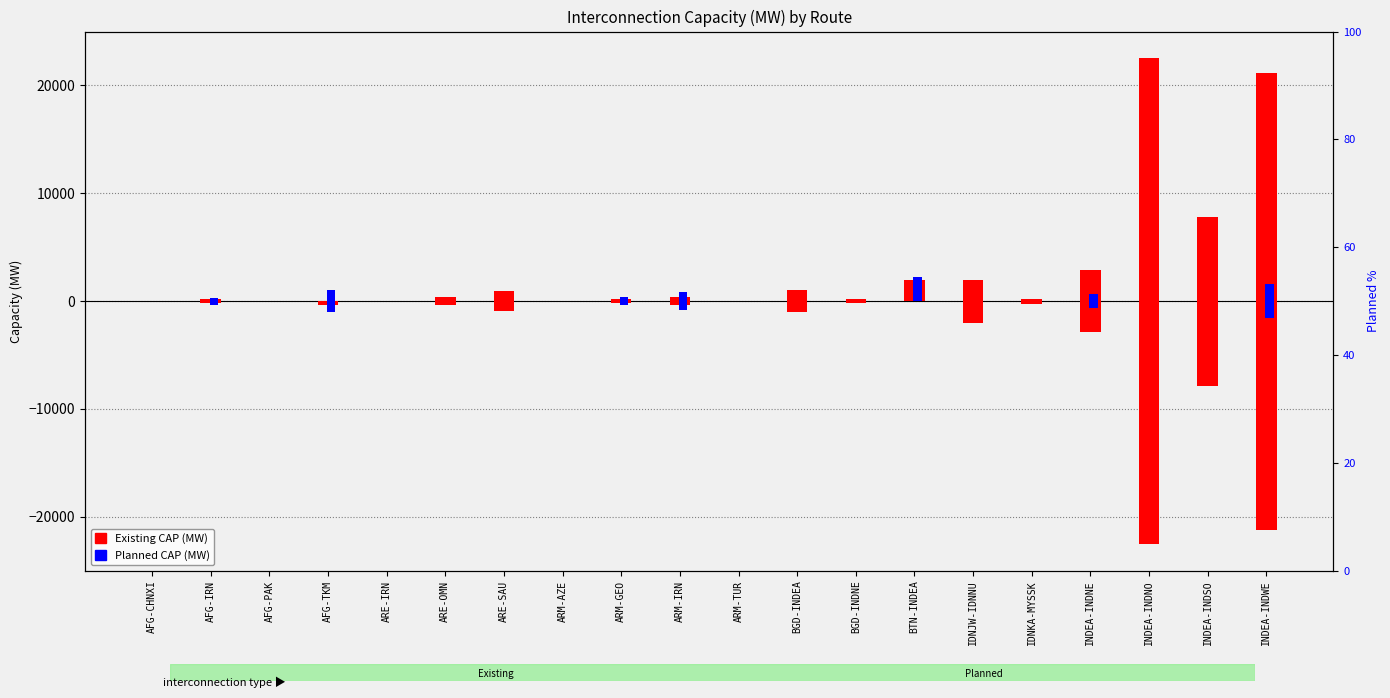

Reading left to right, what are all the values shown in this chart?

Existing CAP+ (MW): 0	175	0	0	0	400	900	0	200	350	0	1000	160	1980	2000	230	2860	22530	7830	21190
Planned CAP+ (MW): 0	325	0	1000	0	0	0	0	350	850	0	0	0	2220	0	0	670	0	0	1600